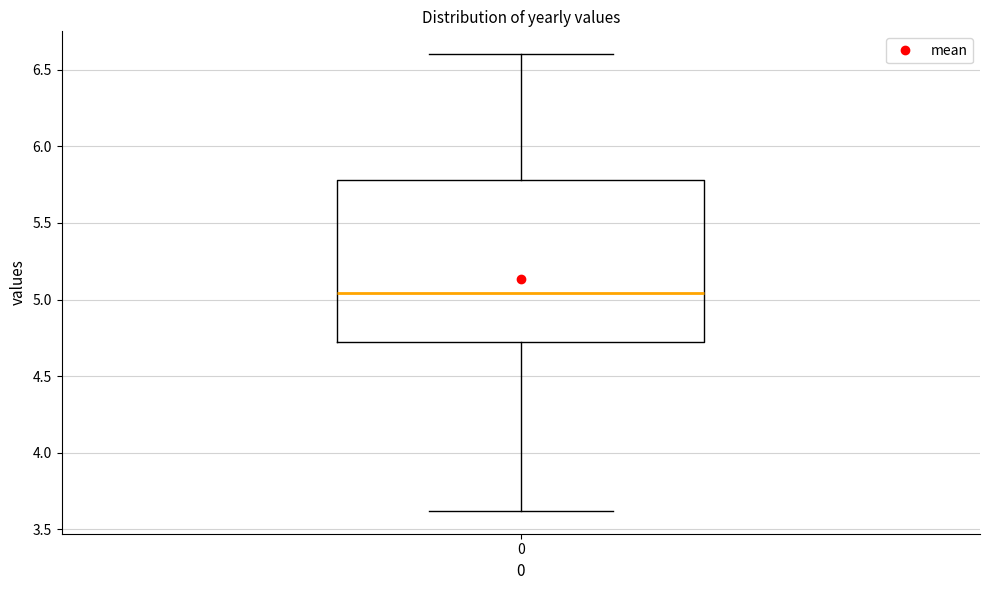

Transcribe this box plot: give where the median line is, the range the box spans, and where the two whiskers end, as read against the y-axis. The values are not printed on the chart, so give them approximately, as read against the axis.

median 5.05, box 4.70 to 5.80, whiskers 3.60 to 6.60